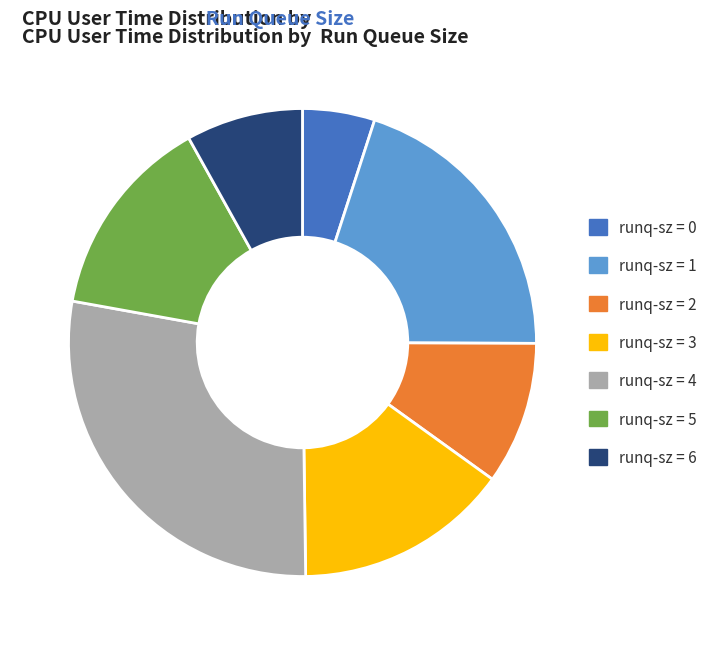

Between runq-sz = 4 and runq-sz = 2, which is larger?

runq-sz = 4